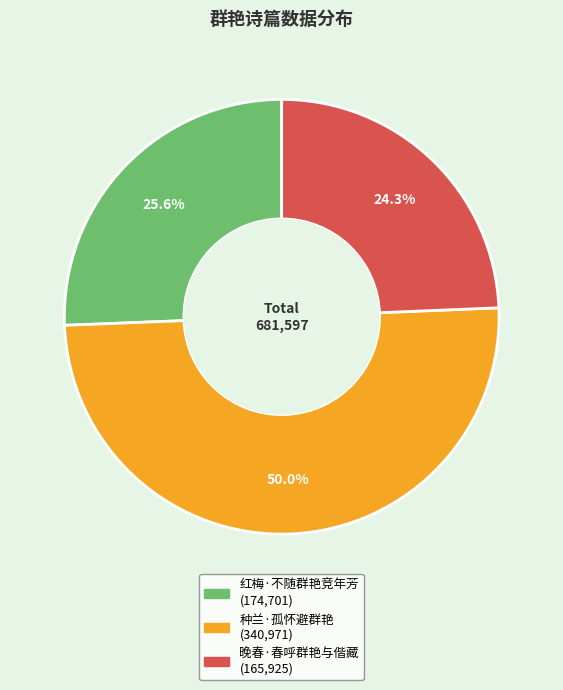

Rank the categories by value from lowest to highest.

晚春·春呼群艳与偕藏, 红梅·不随群艳竞年芳, 种兰·孤怀避群艳